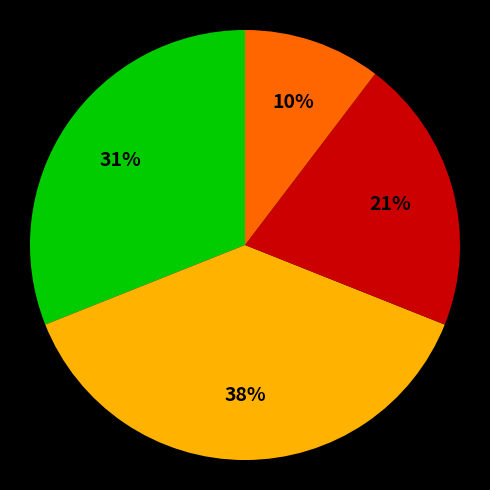

Is there a majority slice in this chart?

No